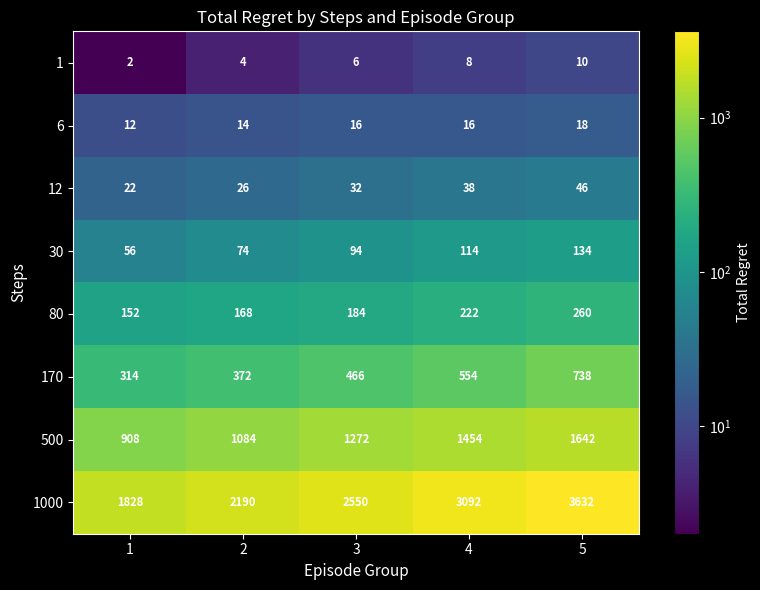

True or false: 1000 has a value of 3256 at 1.

False